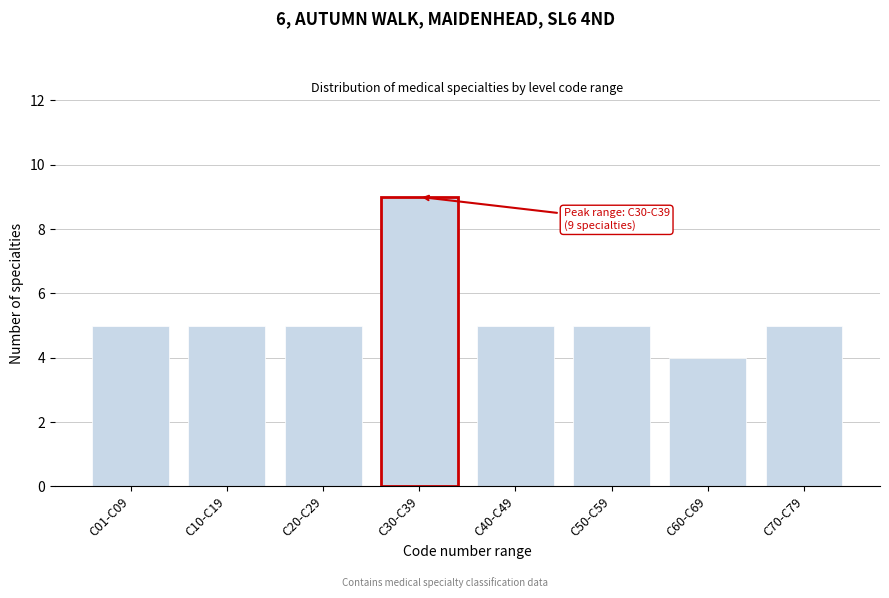

Reading right to left, list all the values displayed in this chart.

5	4	5	5	9	5	5	5